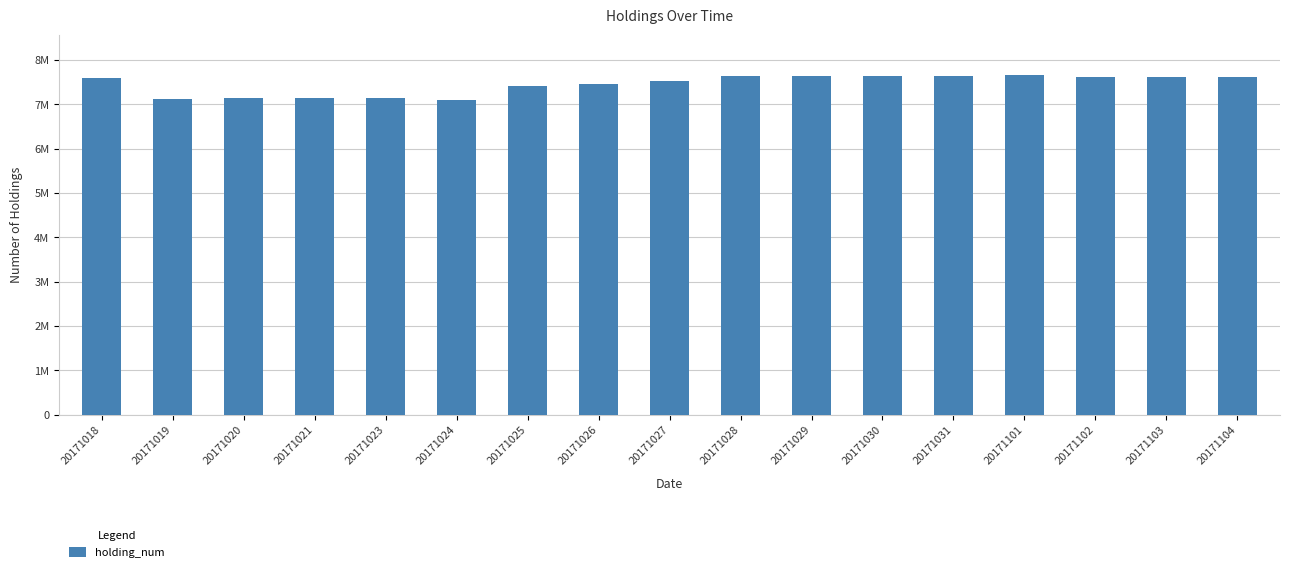

Are the bars horizontal?

No